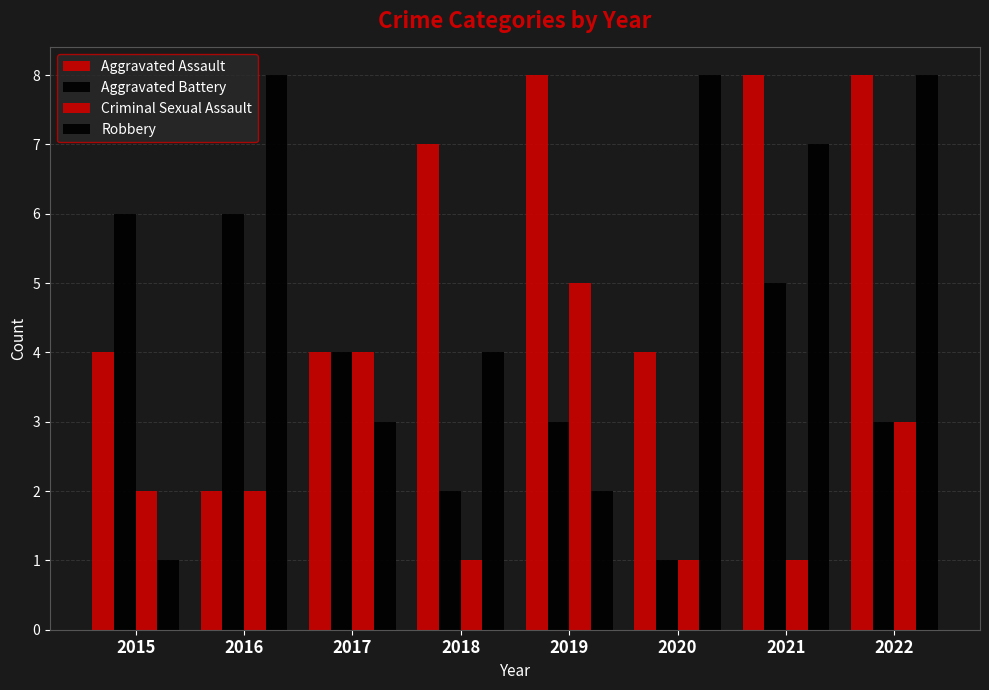

What is the difference between the highest and lowest values at 2017?

1